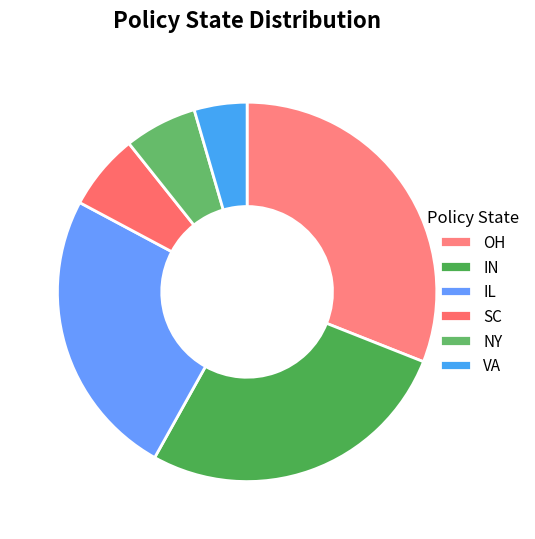

How many slices are in this pie chart?

6